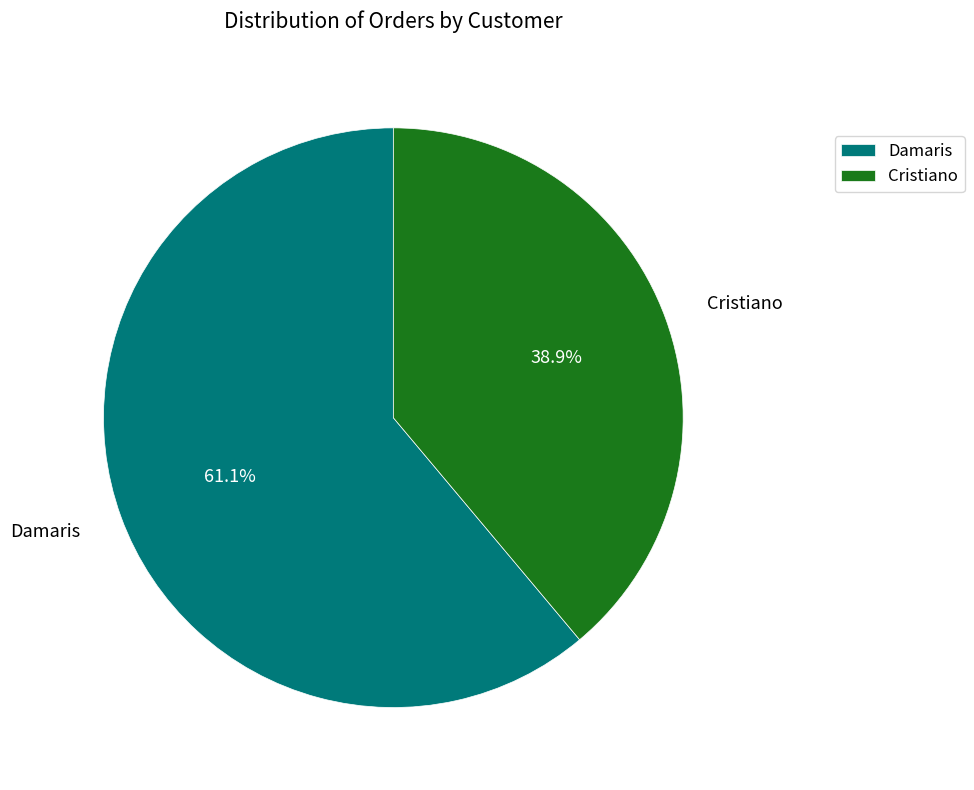

To the nearest percent, what portion does Damaris represent?

61%